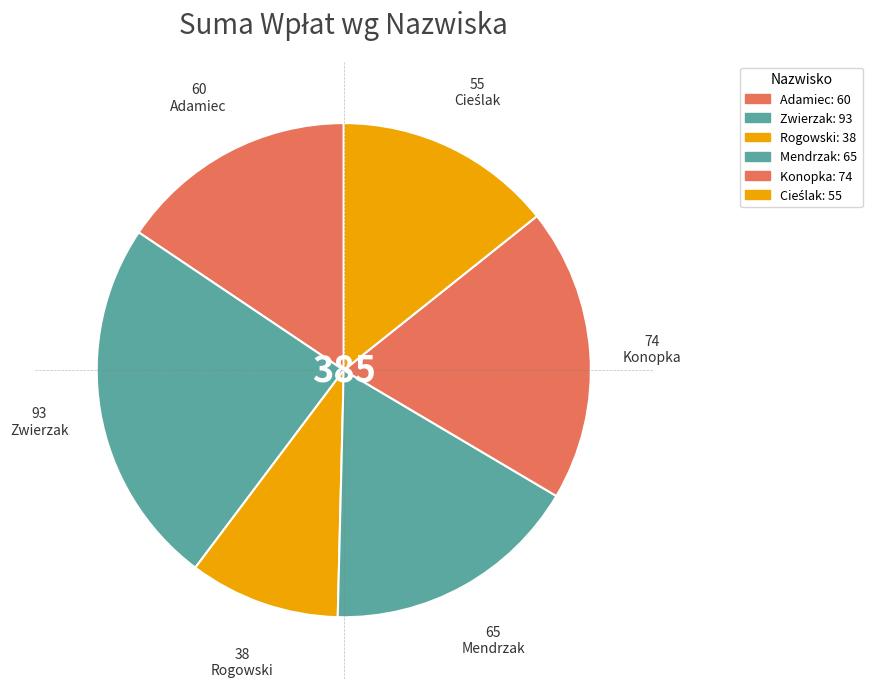

Which category has the smallest portion of the pie?

Rogowski